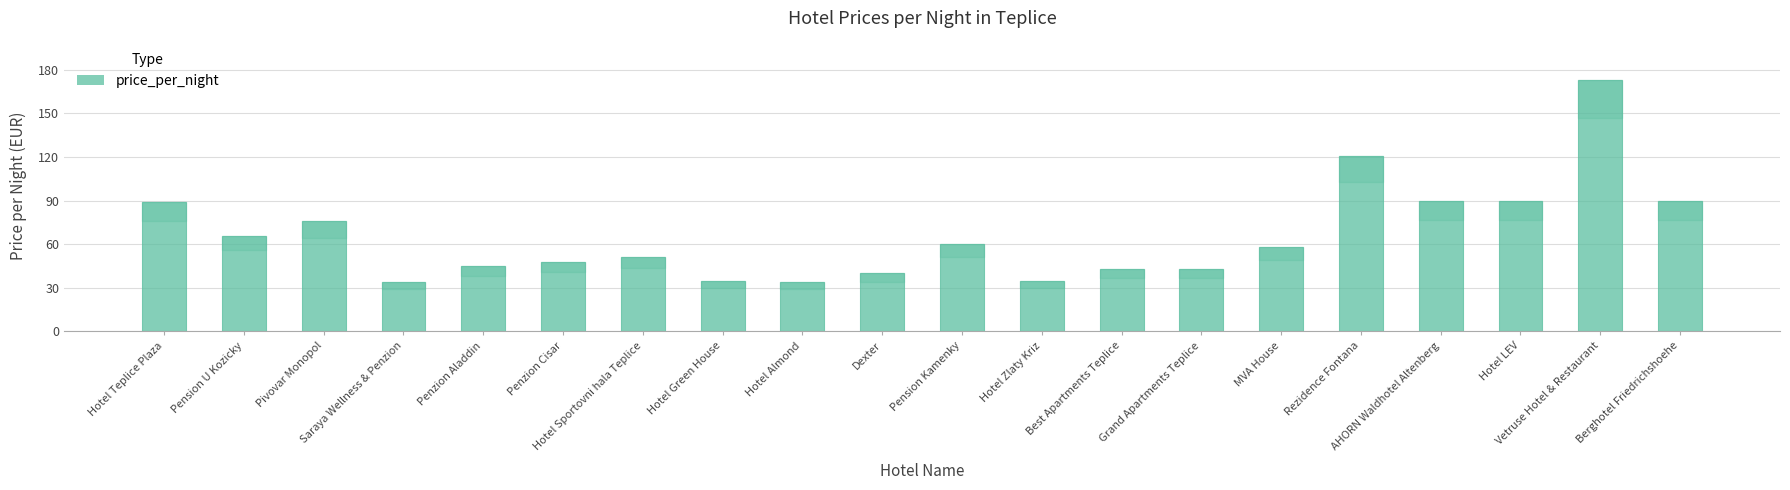

True or false: the data shows 49 at Hotel Green House.

False